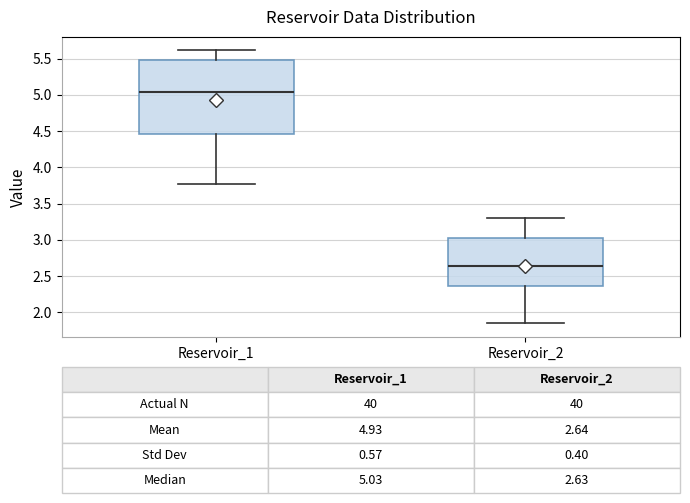

Which box's median line is the highest?

Reservoir_1